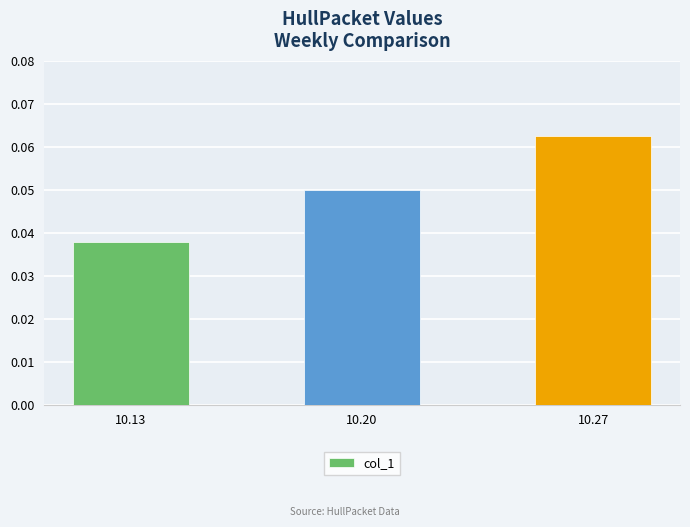

How many bars are there in total?

3